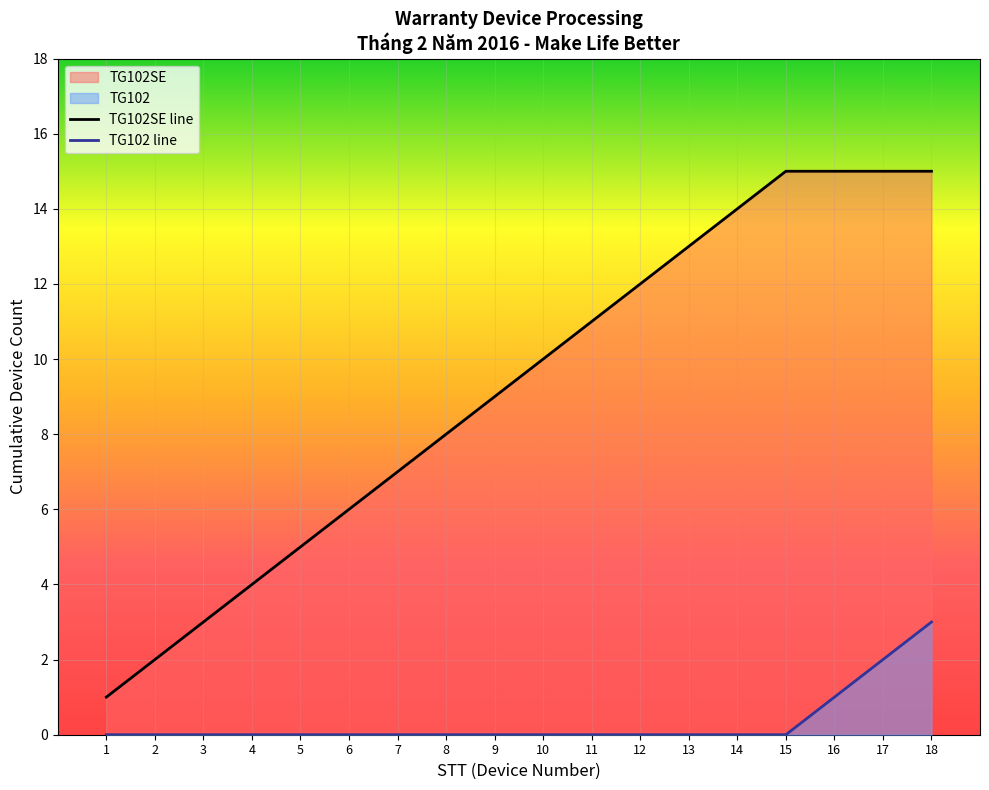

Which has a higher value, 12 or 4?

12